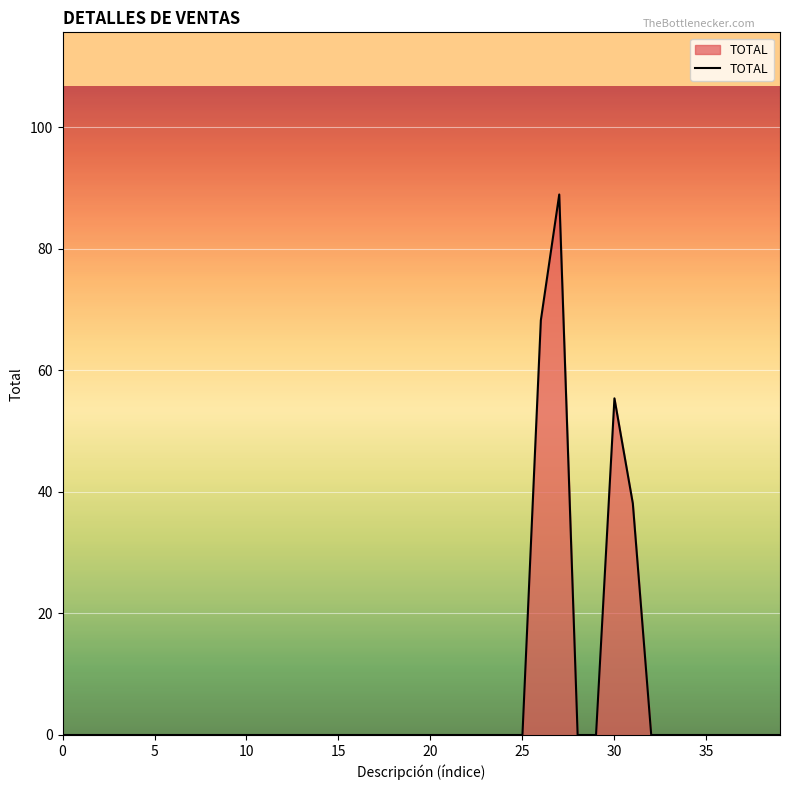

What is the difference between the maximum and minimum values?

89.0